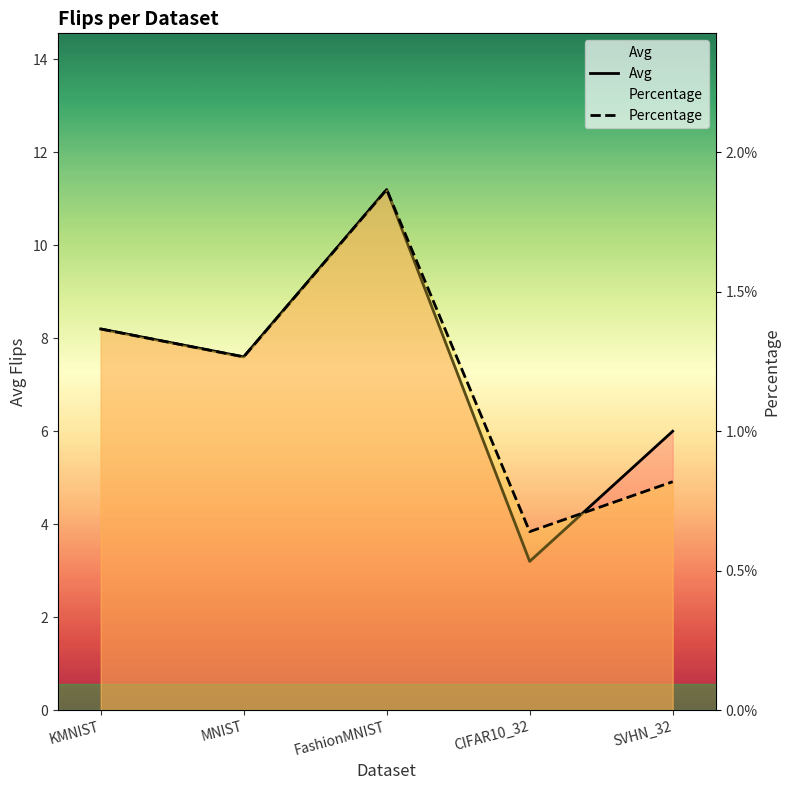

Count the number of data series in this chart.

2